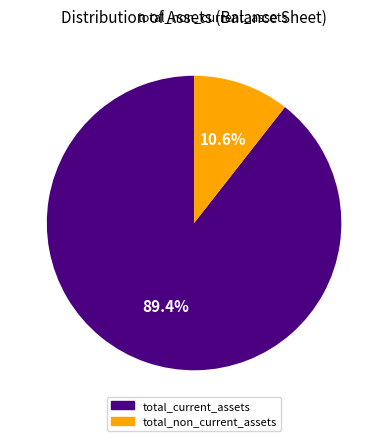

The total_current_assets slice represents 89% of the pie. True or false?

True